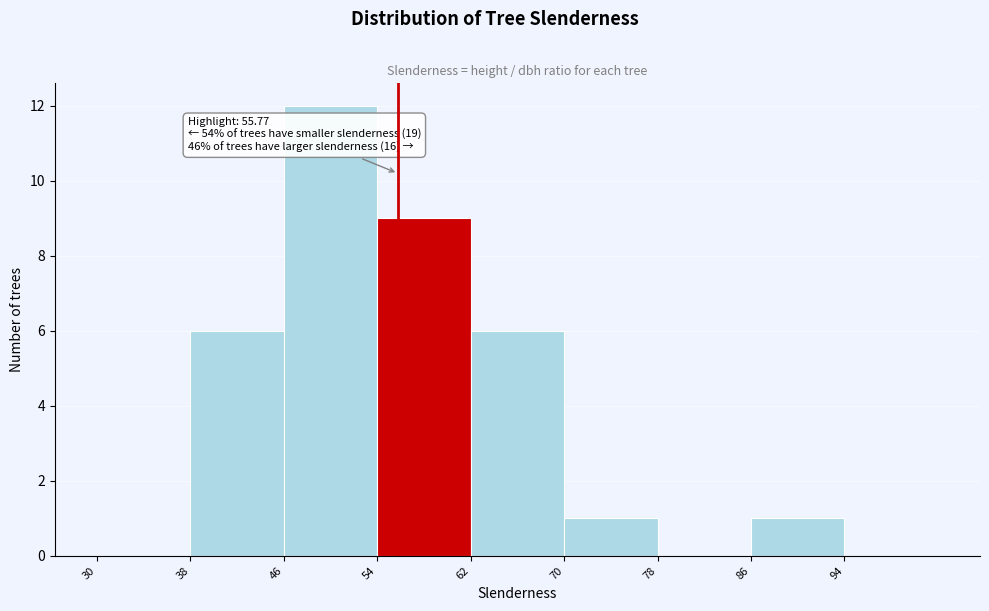

Which range on the x-axis has the tallest bar?

46 to 54